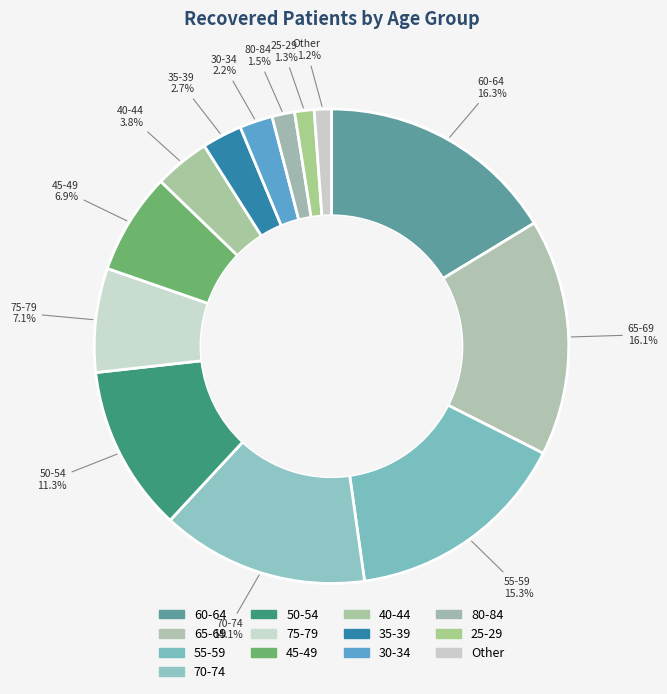

How many slices are in this pie chart?

13